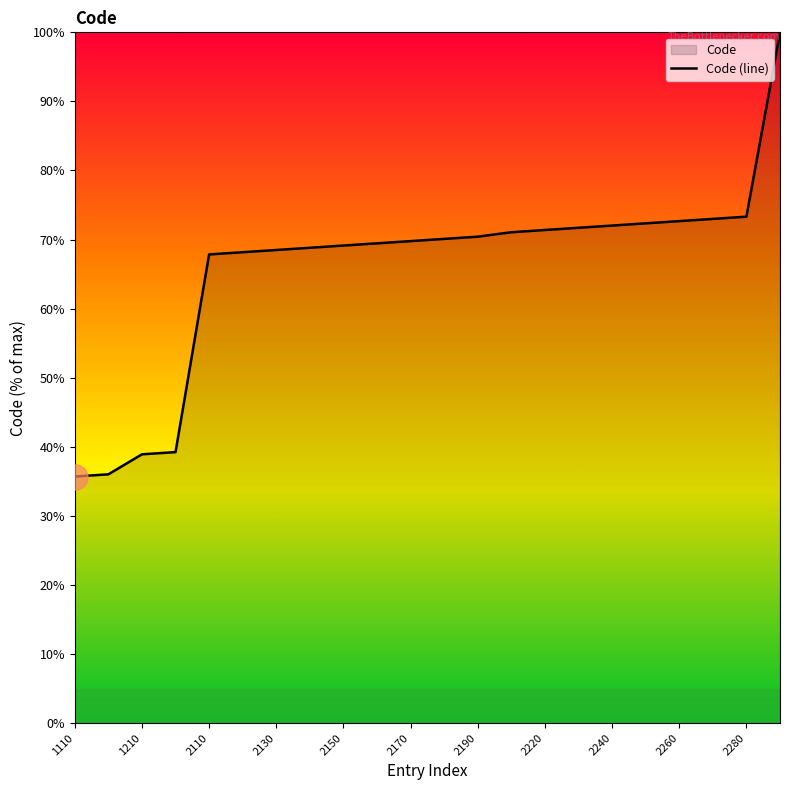

The chart shows a value of 72.0 at 2240. True or false?

True